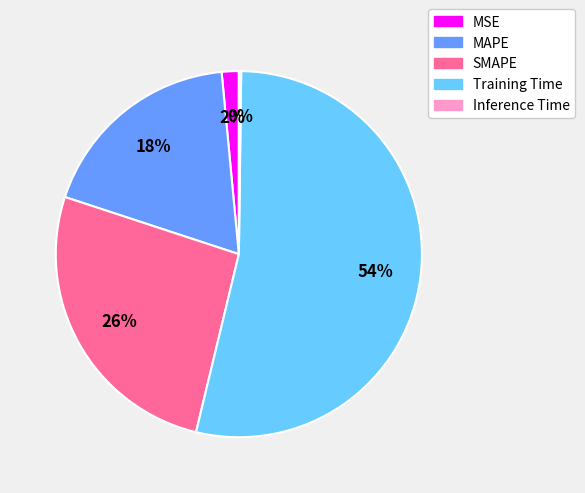

Which slice is the largest?

Training Time